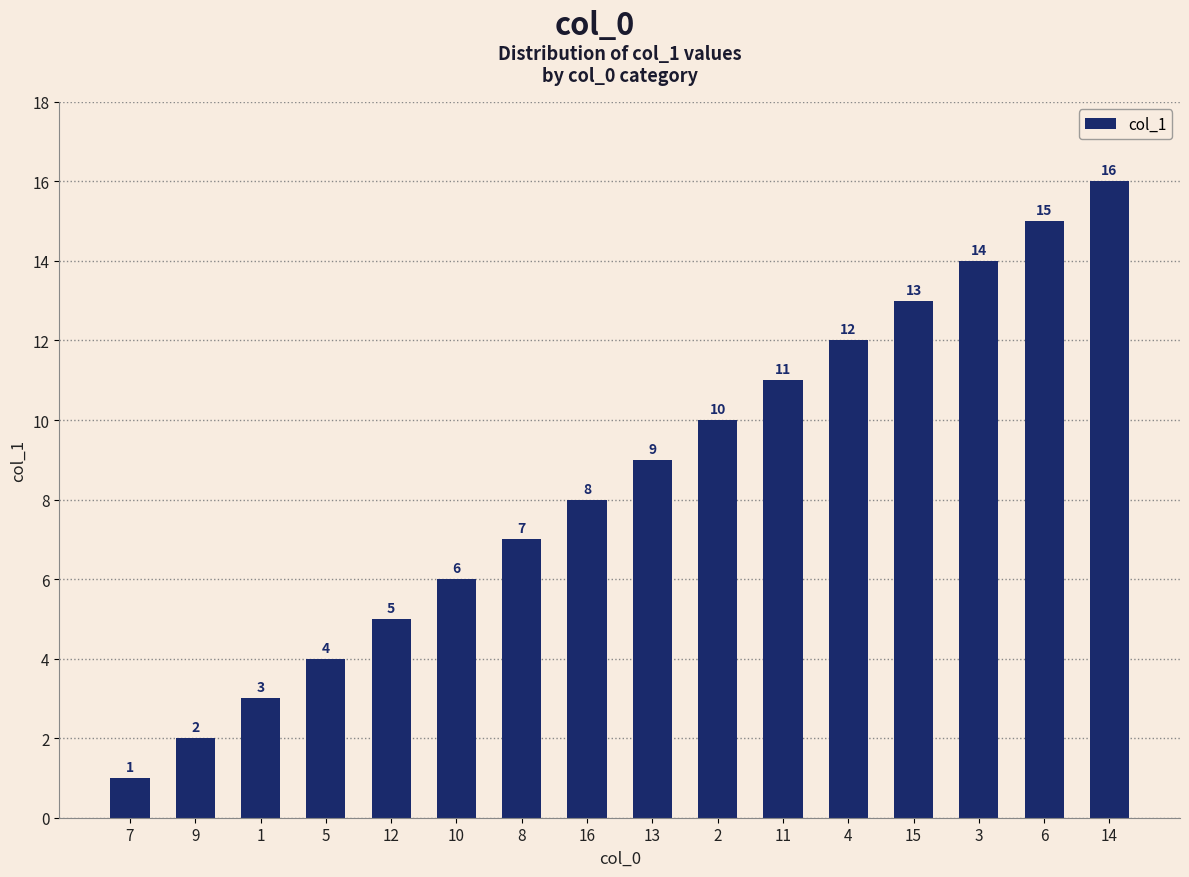

The chart shows a value of 5 at 12. True or false?

True